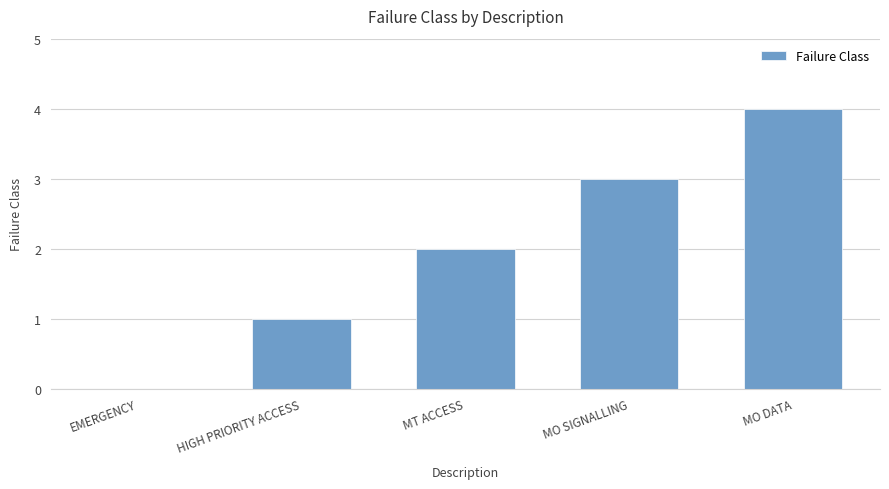

Is it true that the value at EMERGENCY is 0?

True